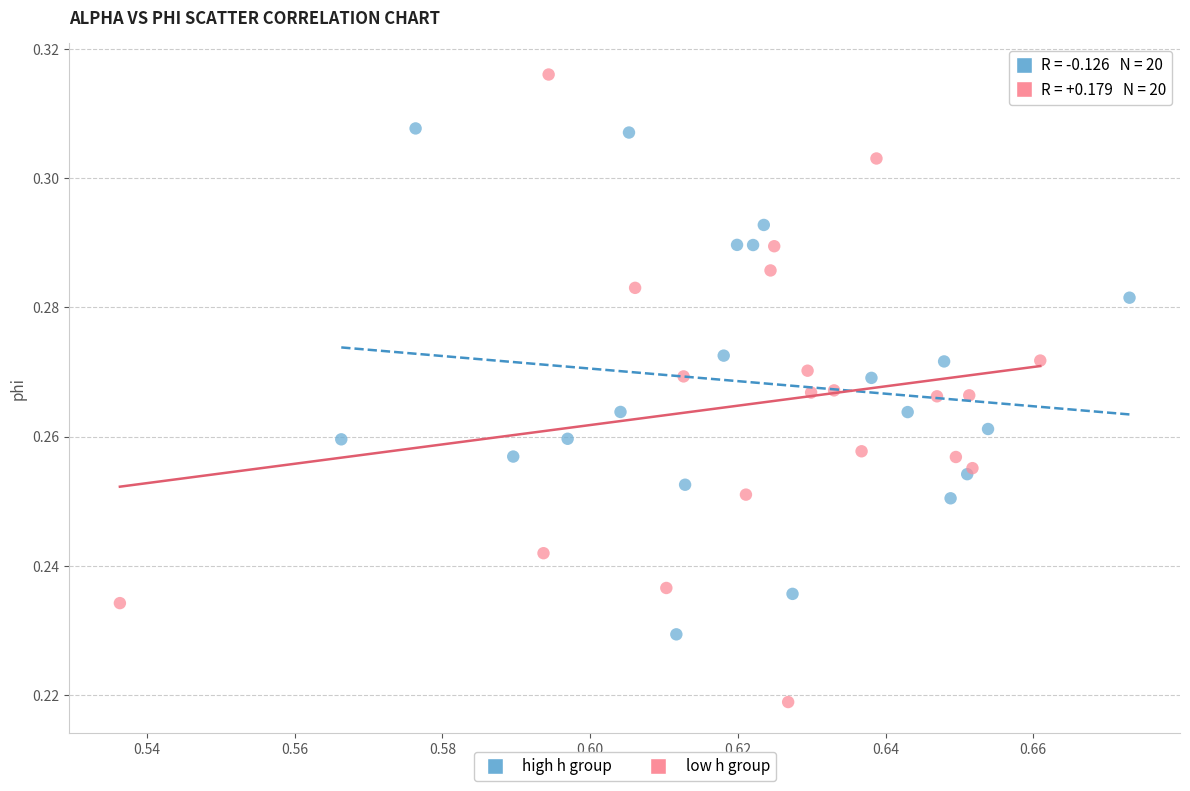

Which series has the widest spread of Y values?

low h group